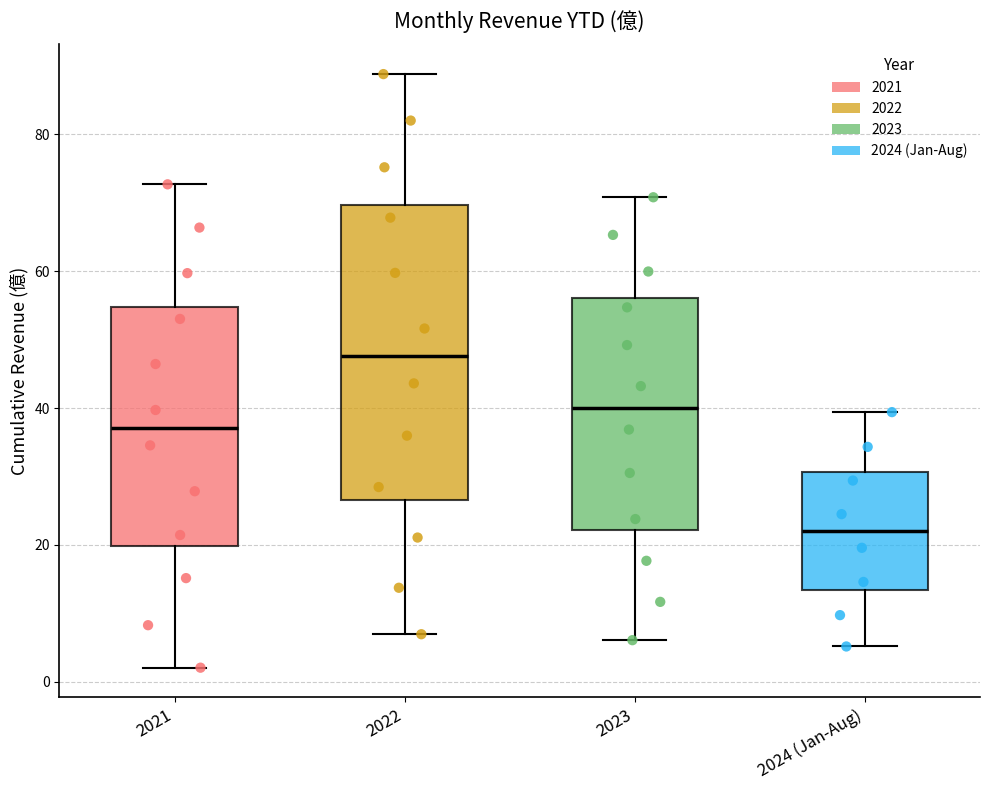

Reading left to right, read every box against the y-axis: the position of its median line, the range the box covers, and the ends of its whiskers. The values are not printed on the chart, so give them approximately, as read against the axis.

2021: median 38, box 20 to 54, whiskers 2 to 72
2022: median 48, box 26 to 70, whiskers 6 to 88
2023: median 40, box 22 to 56, whiskers 6 to 70
2024 (Jan-Aug): median 22, box 14 to 30, whiskers 6 to 40